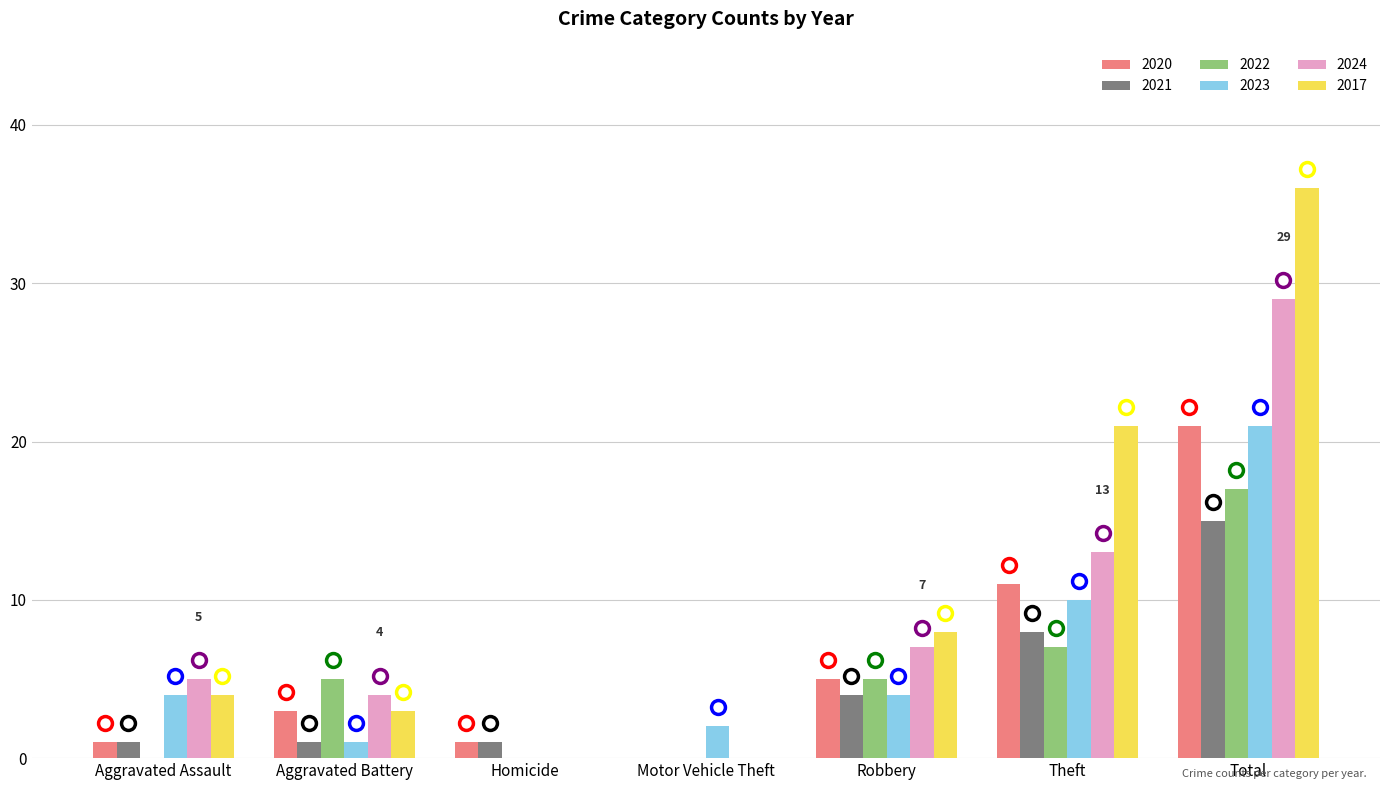

Which label corresponds to the largest value in the chart?

Total